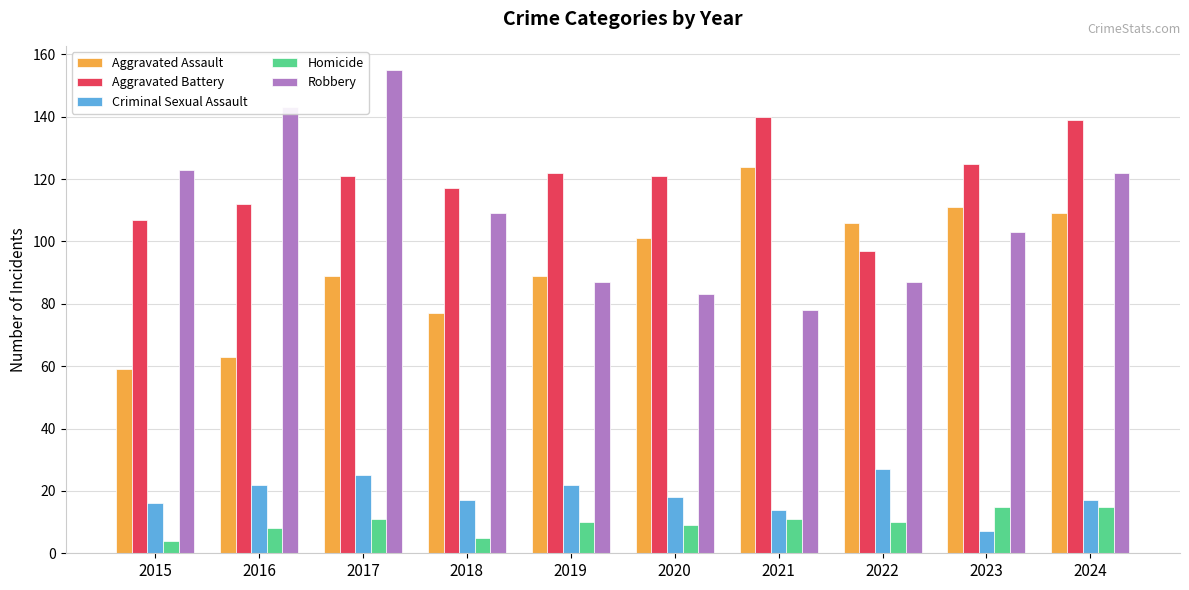

Which category has the lowest value in the Robbery series?

2021